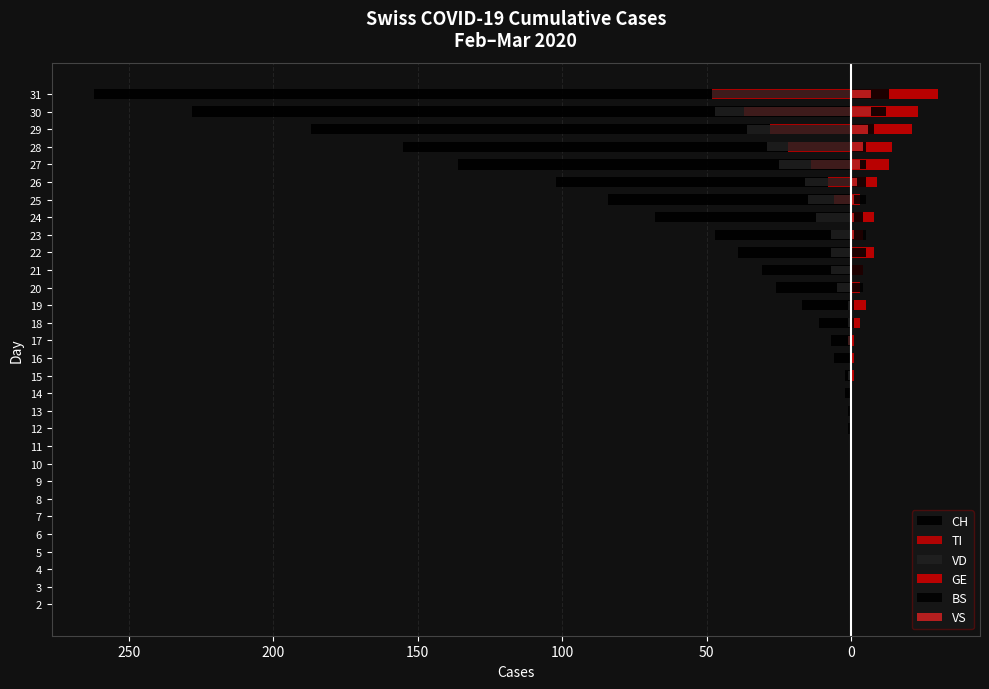

Which series has the widest spread of values?

CH